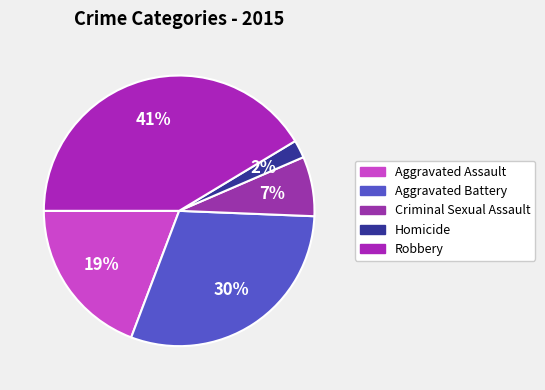

To the nearest percent, what portion does Robbery represent?

41%